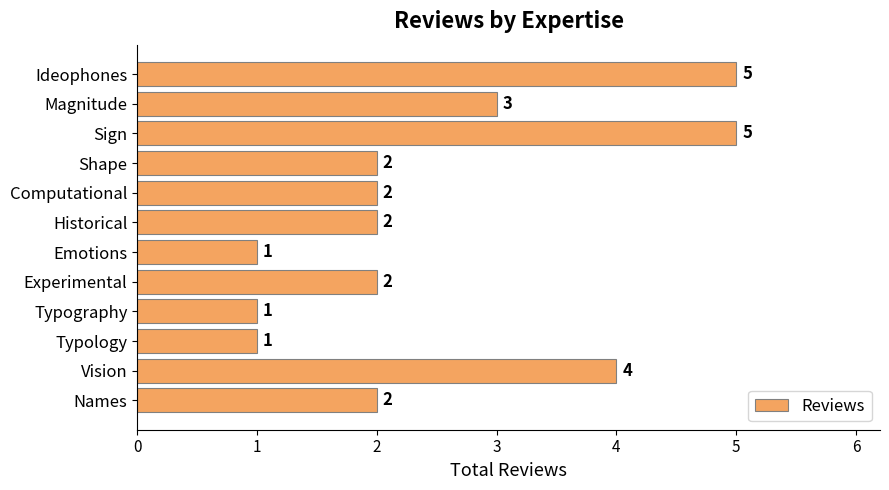

What is the change in value from Computational to Vision?

+2